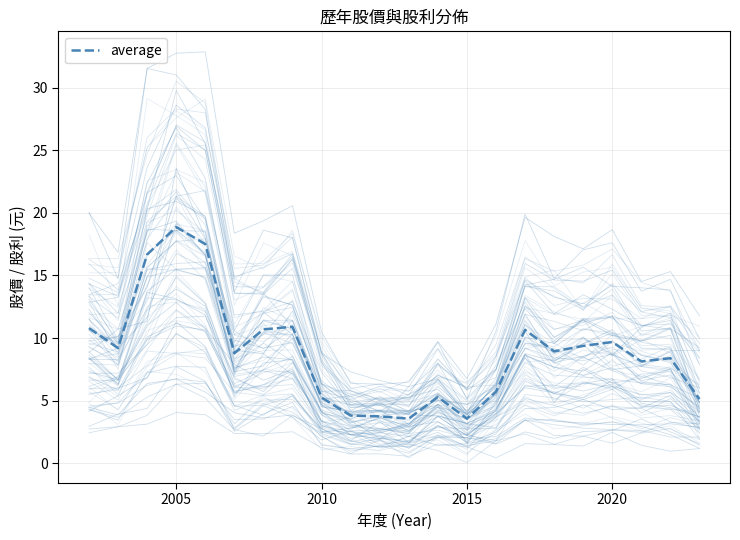

What is the lowest value of the average series?

3.5